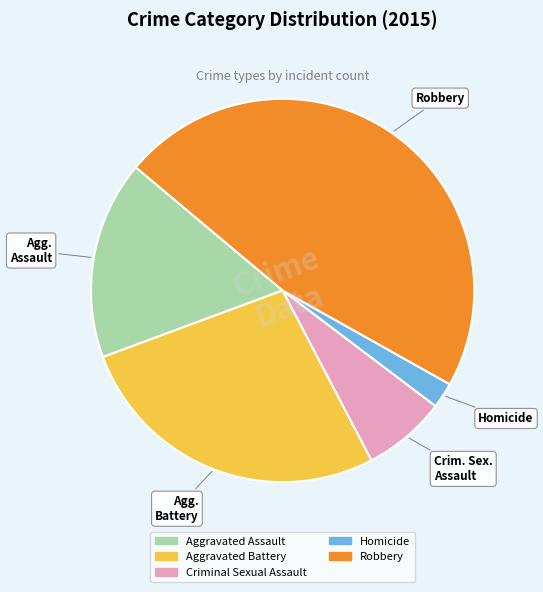

Is Robbery the majority of the pie?

No